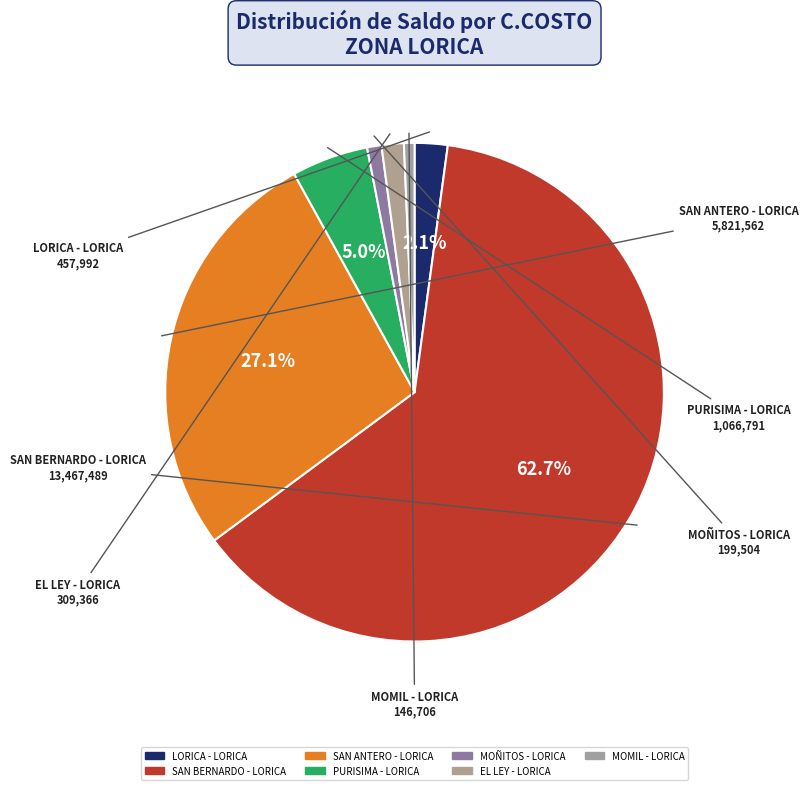

What percentage is the MOÑITOS - LORICA slice, to the nearest percent?

1%